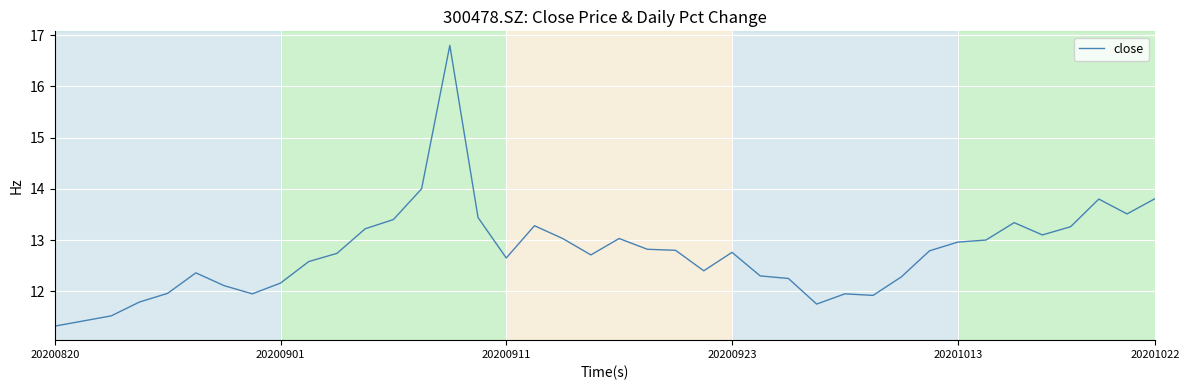

What is the minimum value shown in the chart?

11.3